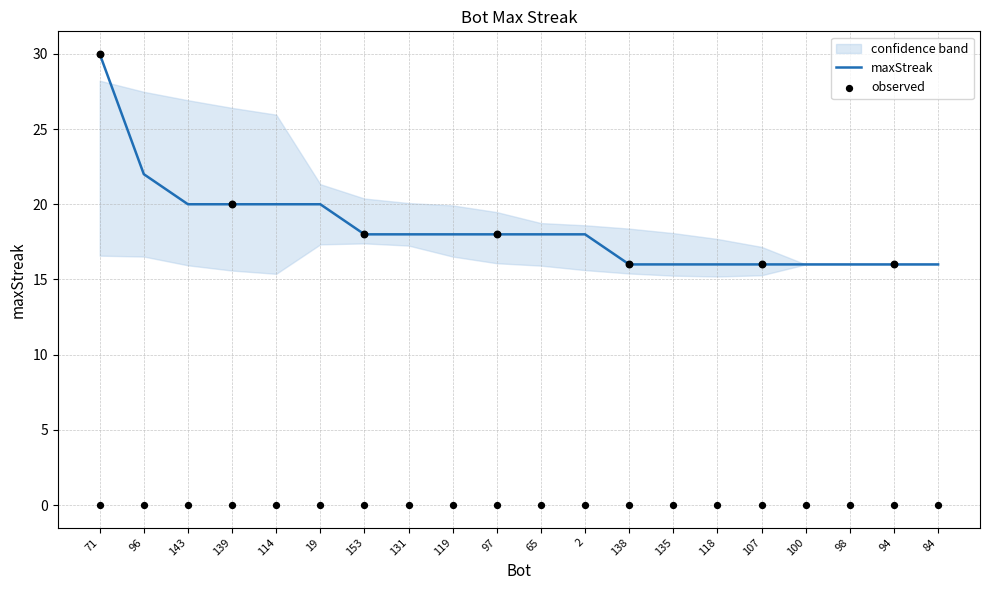

Which series has the largest total across all categories?

maxStreak